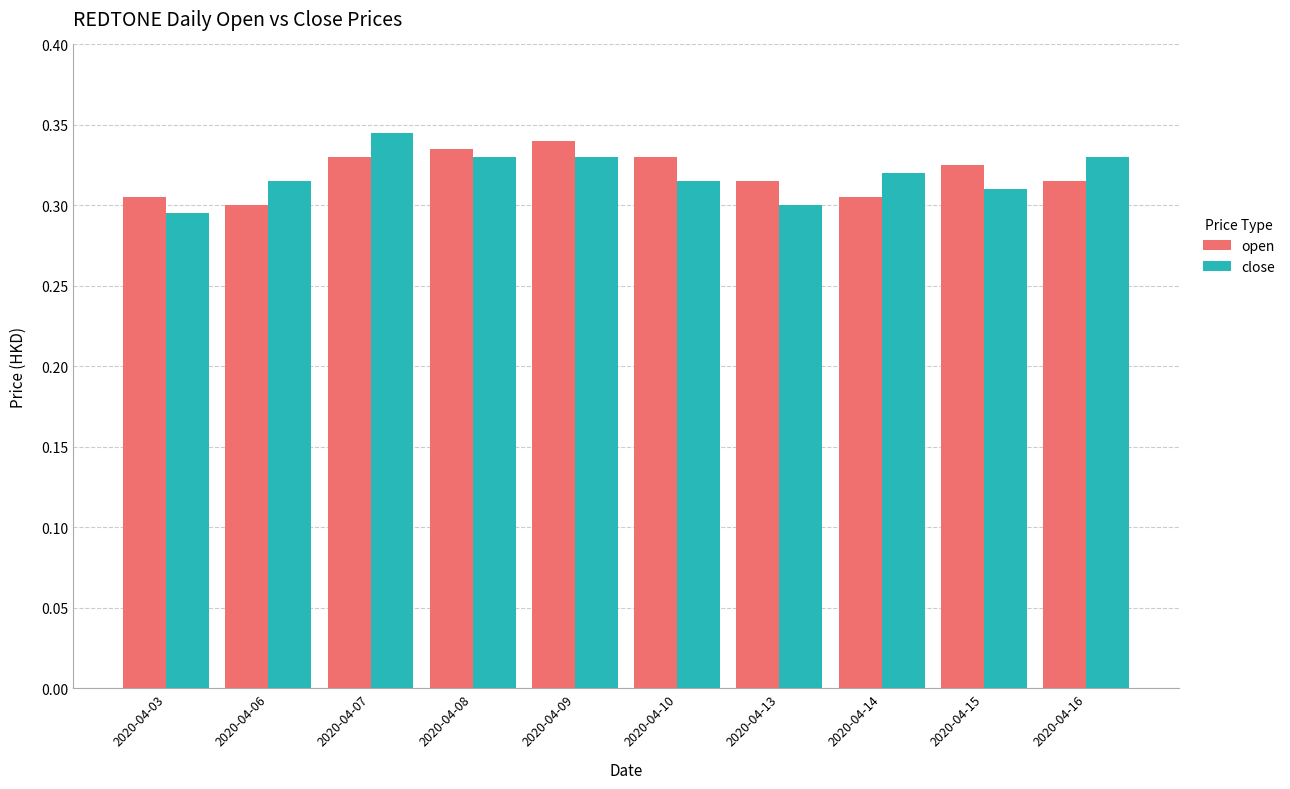

At how many categories does at least one series exceed 0?

10